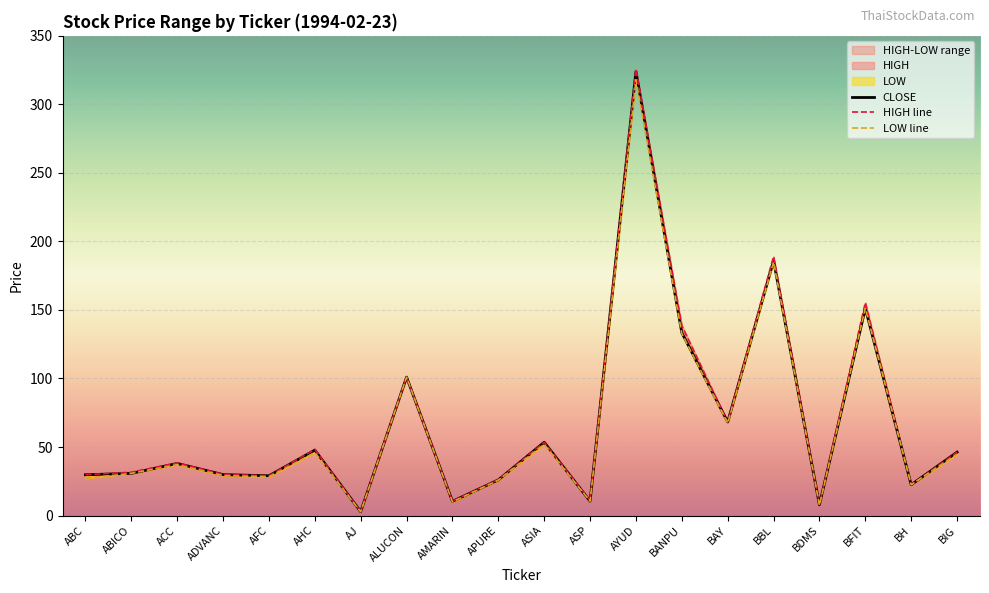

What is the label of the 19th point from the left?

BH